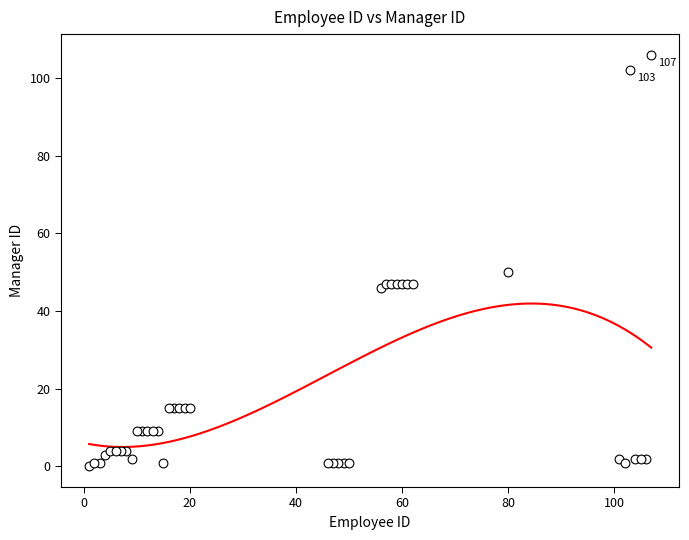

What Y value in the scatter plot is closest to 53?

50